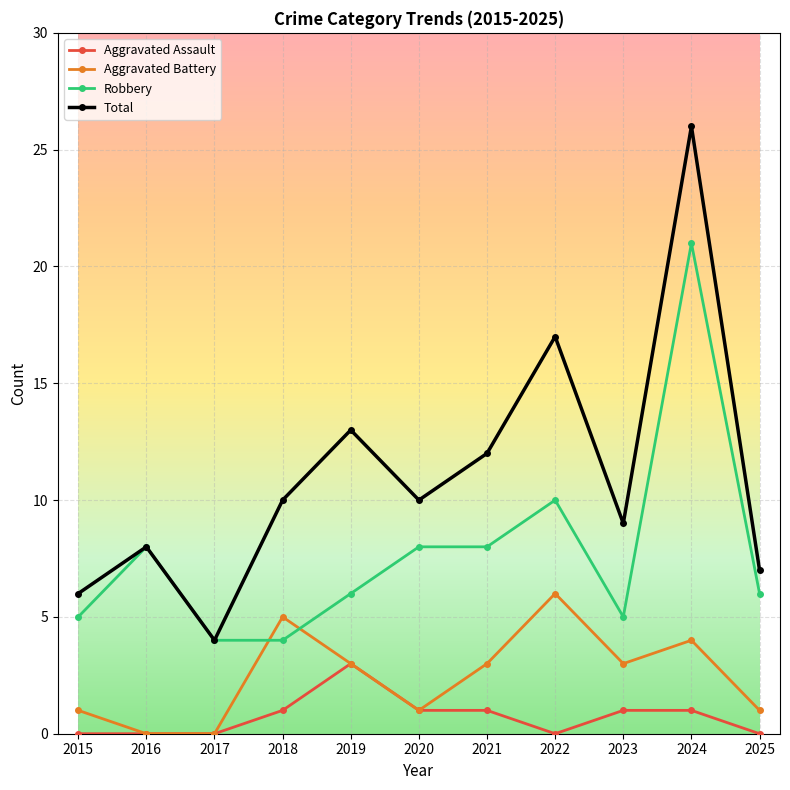

How many data points does each series have?

11